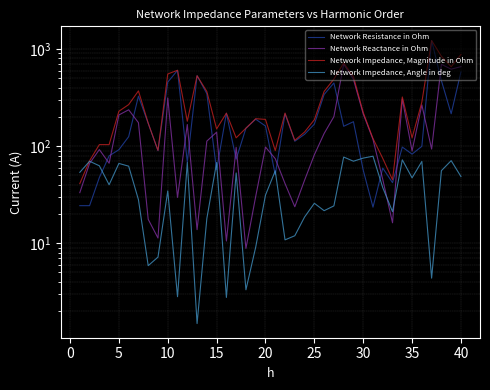

True or false: Network Impedance, Magnitude in Ohm and Network Resistance in Ohm intersect in this chart.

False